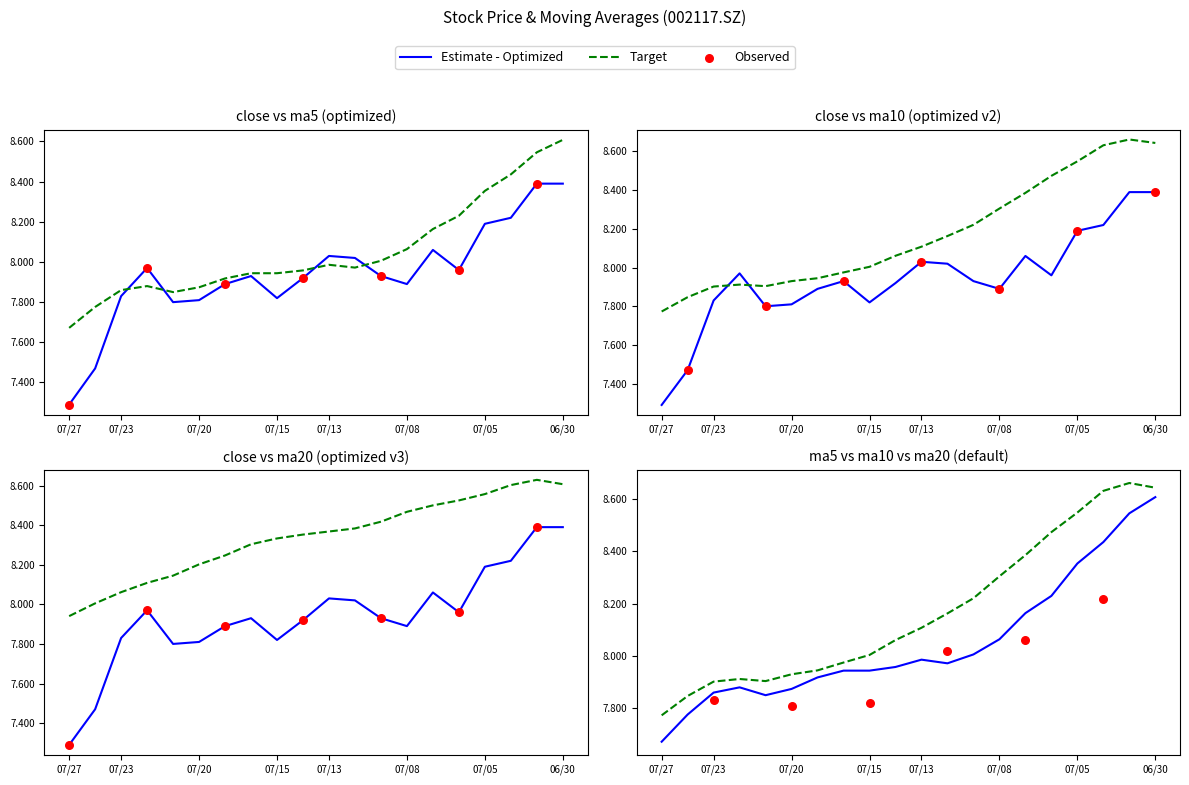

Which series has the largest total across all categories?

ma20